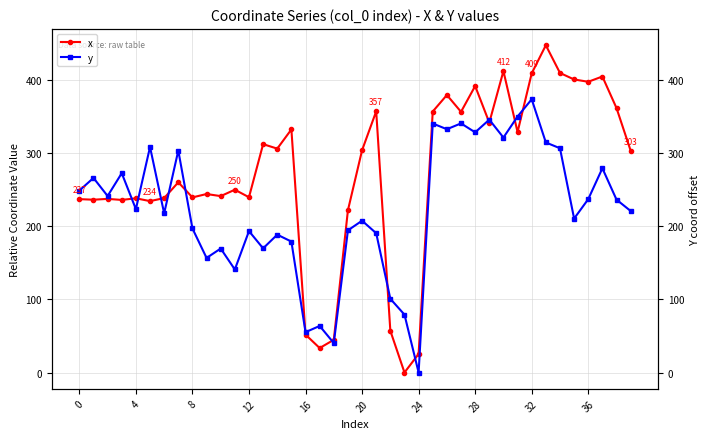

What is the maximum value for x?

447.4